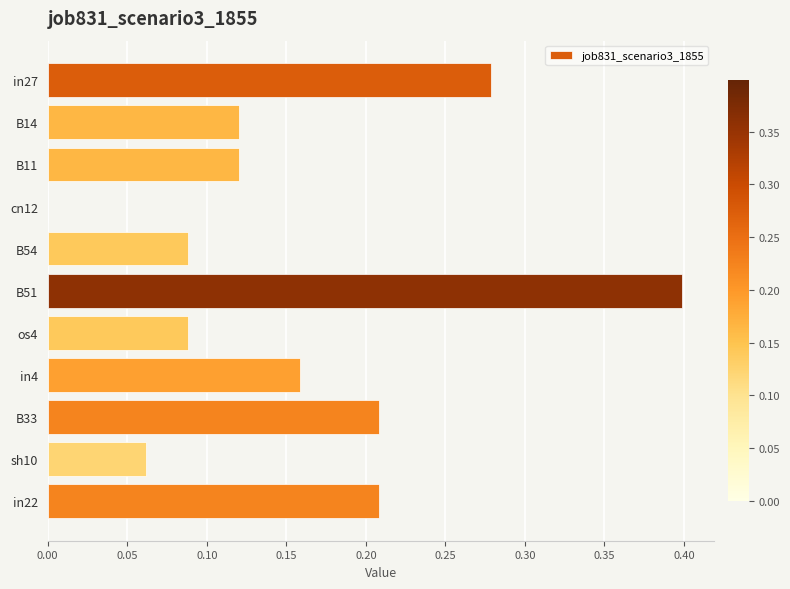

What is the sum of all values?

1.7